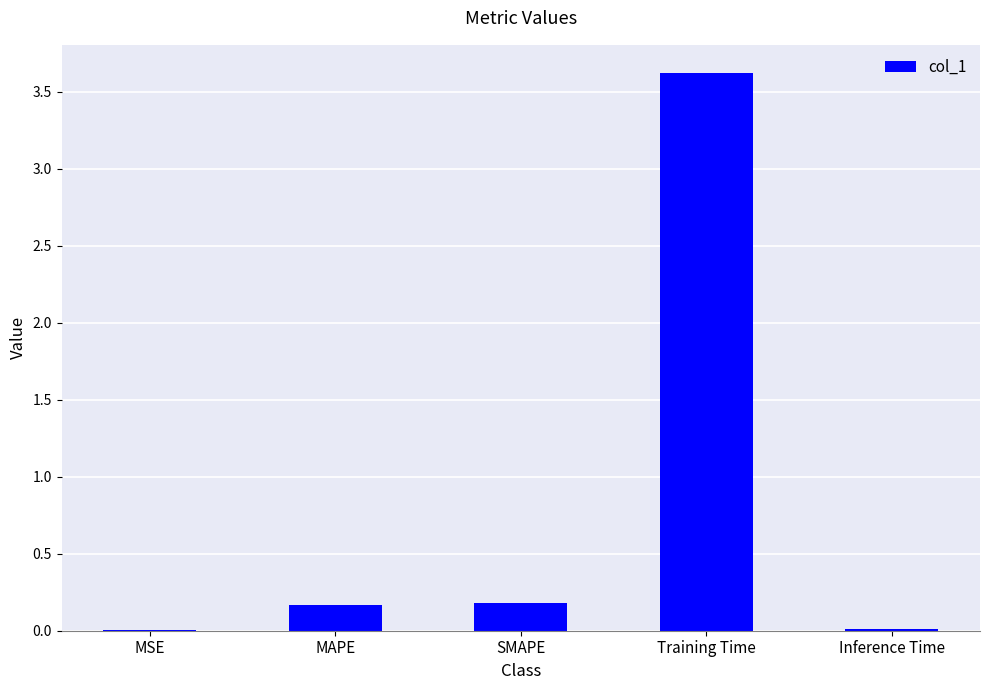

Between MSE and Training Time, which is larger?

Training Time